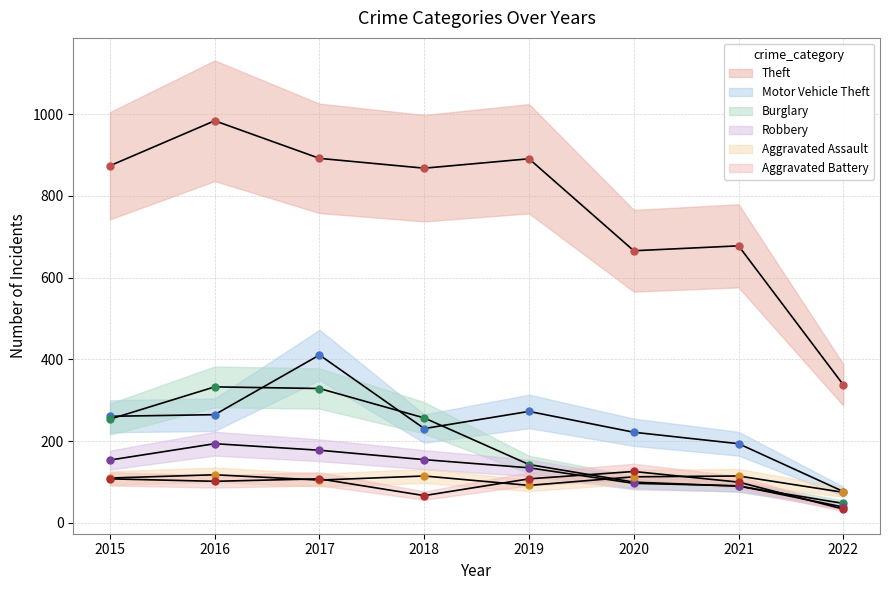

The value of Motor Vehicle Theft at 2020 is 222. True or false?

True